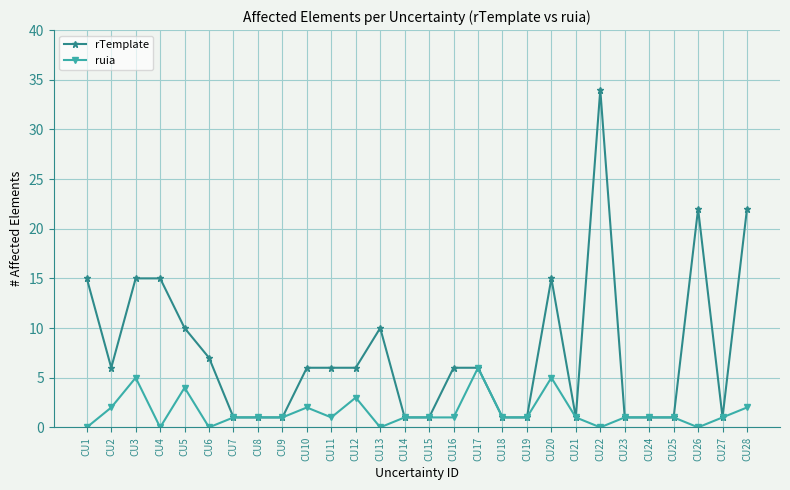

True or false: ruia has a value of 7 at CU3.

False